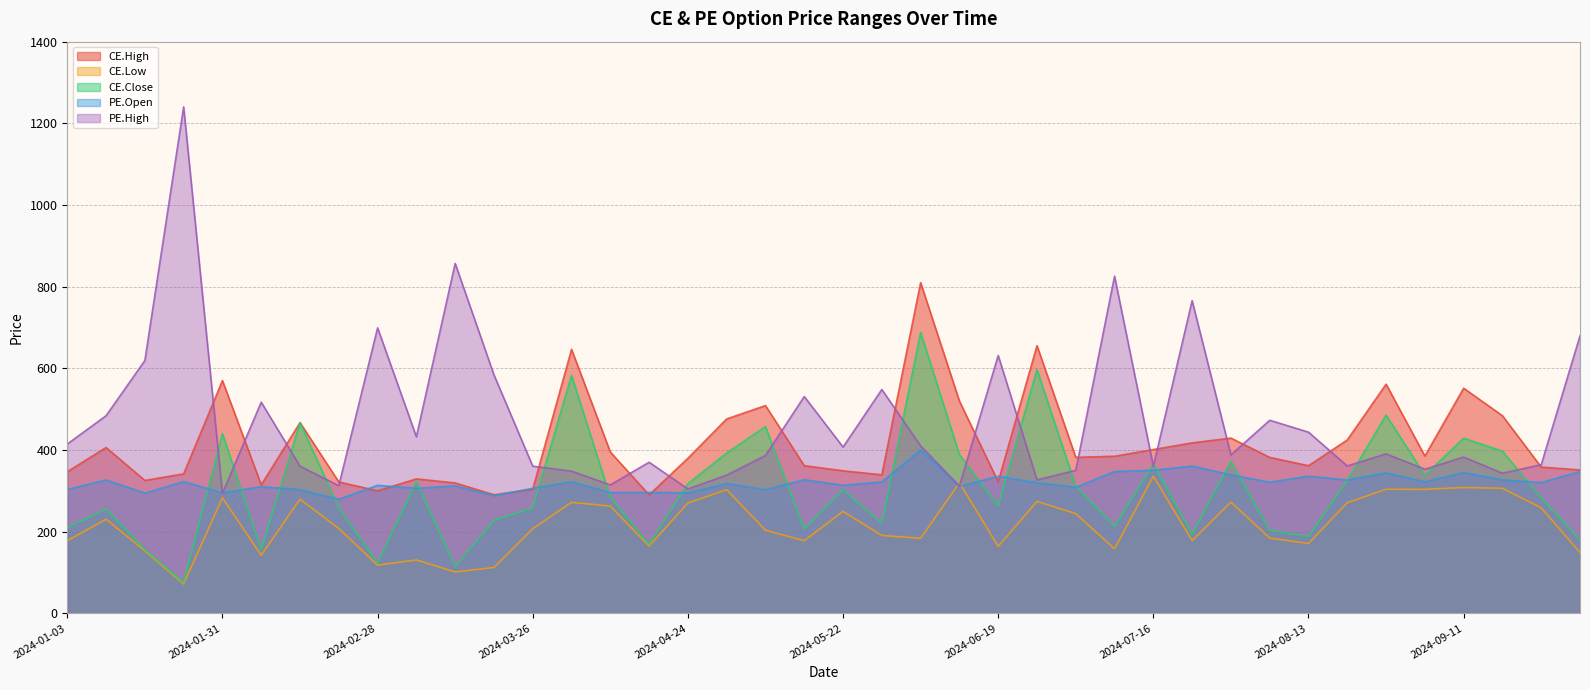

Reading right to left, extract all data points from this chart.

CE.High: 2024-10-01=351.1	2024-09-25=358.1	2024-09-18=483.9	2024-09-11=551.2	2024-09-04=385.1	2024-08-28=561.1	2024-08-21=424.6	2024-08-13=361.4	2024-08-07=381.9	2024-07-31=429.1	2024-07-24=417.4	2024-07-16=401.1	2024-07-10=384.6	2024-07-03=382.0	2024-06-26=655.5	2024-06-19=322.0	2024-06-12=519.8	2024-06-05=809.9	2024-05-29=339.2	2024-05-22=349.0	2024-05-15=361.6	2024-05-08=508.8	2024-04-30=476.1	2024-04-24=379.6	2024-04-16=290.0	2024-04-09=394.9	2024-04-03=646.5	2024-03-26=303.7	2024-03-20=290.4	2024-03-13=319.2	2024-03-05=329.2	2024-02-28=300.0	2024-02-21=321.6	2024-02-14=466.9	2024-02-07=314.6	2024-01-31=570.0	2024-01-23=341.6	2024-01-17=325.4	2024-01-10=406.0	2024-01-03=346.8
CE.Low: 2024-10-01=149.0	2024-09-25=258.5	2024-09-18=306.1	2024-09-11=308.1	2024-09-04=303.6	2024-08-28=303.8	2024-08-21=270.9	2024-08-13=171.1	2024-08-07=184.4	2024-07-31=272.4	2024-07-24=178.0	2024-07-16=335.6	2024-07-10=157.9	2024-07-03=244.1	2024-06-26=274.1	2024-06-19=163.9	2024-06-12=319.6	2024-06-05=183.8	2024-05-29=190.7	2024-05-22=249.6	2024-05-15=177.8	2024-05-08=203.4	2024-04-30=302.8	2024-04-24=270.0	2024-04-16=164.8	2024-04-09=262.6	2024-04-03=271.7	2024-03-26=207.3	2024-03-20=112.2	2024-03-13=101.2	2024-03-05=130.8	2024-02-28=118.0	2024-02-21=207.8	2024-02-14=279.4	2024-02-07=142.2	2024-01-31=282.9	2024-01-23=71.8	2024-01-17=152.9	2024-01-10=230.5	2024-01-03=177.8
CE.Close: 2024-10-01=179.6	2024-09-25=282.8	2024-09-18=397.1	2024-09-11=428.8	2024-09-04=338.1	2024-08-28=485.6	2024-08-21=325.1	2024-08-13=188.2	2024-08-07=202.8	2024-07-31=372.5	2024-07-24=193.6	2024-07-16=365.6	2024-07-10=212.2	2024-07-03=311.4	2024-06-26=596.9	2024-06-19=263.3	2024-06-12=388.7	2024-06-05=688.0	2024-05-29=220.1	2024-05-22=302.9	2024-05-15=206.8	2024-05-08=457.4	2024-04-30=392.5	2024-04-24=317.4	2024-04-16=169.2	2024-04-09=284.2	2024-04-03=582.6	2024-03-26=258.4	2024-03-20=227.5	2024-03-13=114.3	2024-03-05=322.6	2024-02-28=123.6	2024-02-21=258.6	2024-02-14=466.9	2024-02-07=156.6	2024-01-31=440.0	2024-01-23=75.5	2024-01-17=156.2	2024-01-10=255.5	2024-01-03=210.0
PE.Open: 2024-10-01=347.4	2024-09-25=320.2	2024-09-18=326.8	2024-09-11=344.6	2024-09-04=322.1	2024-08-28=343.9	2024-08-21=326.4	2024-08-13=335.9	2024-08-07=321.1	2024-07-31=339.1	2024-07-24=360.6	2024-07-16=350.2	2024-07-10=347.2	2024-07-03=308.6	2024-06-26=319.9	2024-06-19=335.6	2024-06-12=311.0	2024-06-05=400.0	2024-05-29=321.7	2024-05-22=313.7	2024-05-15=327.1	2024-05-08=302.6	2024-04-30=318.1	2024-04-24=295.0	2024-04-16=296.2	2024-04-09=295.8	2024-04-03=322.4	2024-03-26=306.2	2024-03-20=288.1	2024-03-13=312.1	2024-03-05=306.0	2024-02-28=313.4	2024-02-21=279.4	2024-02-14=302.9	2024-02-07=310.1	2024-01-31=295.1	2024-01-23=322.5	2024-01-17=294.3	2024-01-10=326.7	2024-01-03=303.2
PE.High: 2024-10-01=679.7	2024-09-25=364.0	2024-09-18=343.1	2024-09-11=382.6	2024-09-04=352.8	2024-08-28=390.6	2024-08-21=360.8	2024-08-13=443.6	2024-08-07=472.8	2024-07-31=387.9	2024-07-24=765.7	2024-07-16=360.1	2024-07-10=825.7	2024-07-03=350.0	2024-06-26=326.8	2024-06-19=631.5	2024-06-12=311.9	2024-06-05=410.0	2024-05-29=548.1	2024-05-22=407.1	2024-05-15=531.0	2024-05-08=386.4	2024-04-30=338.5	2024-04-24=304.6	2024-04-16=370.0	2024-04-09=314.4	2024-04-03=348.1	2024-03-26=360.4	2024-03-20=584.0	2024-03-13=857.0	2024-03-05=432.4	2024-02-28=699.1	2024-02-21=312.5	2024-02-14=360.3	2024-02-07=517.1	2024-01-31=294.0	2024-01-23=1240.3	2024-01-17=619.1	2024-01-10=483.9	2024-01-03=414.6